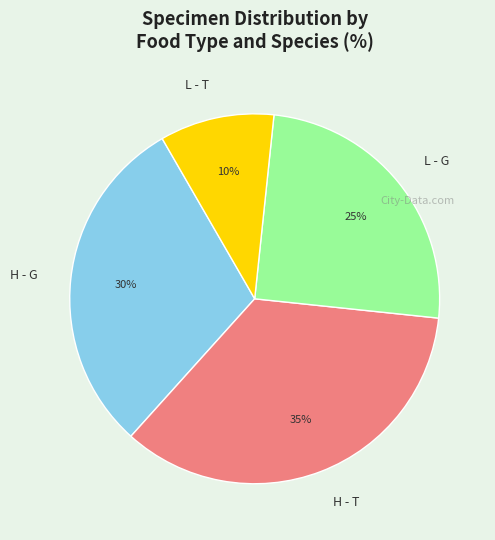

How many slices are in this pie chart?

4